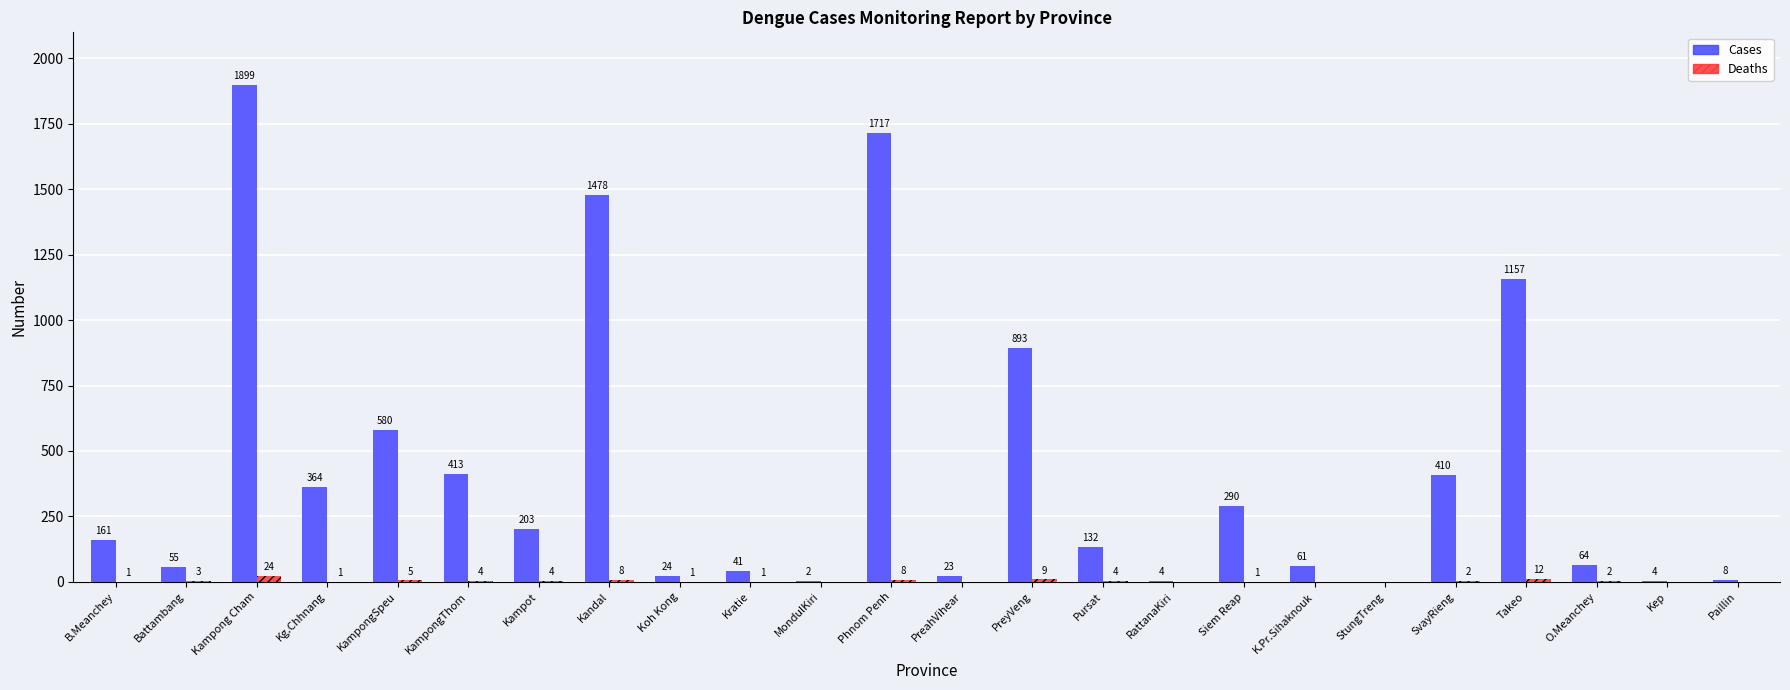

How many data points does each series have?

24